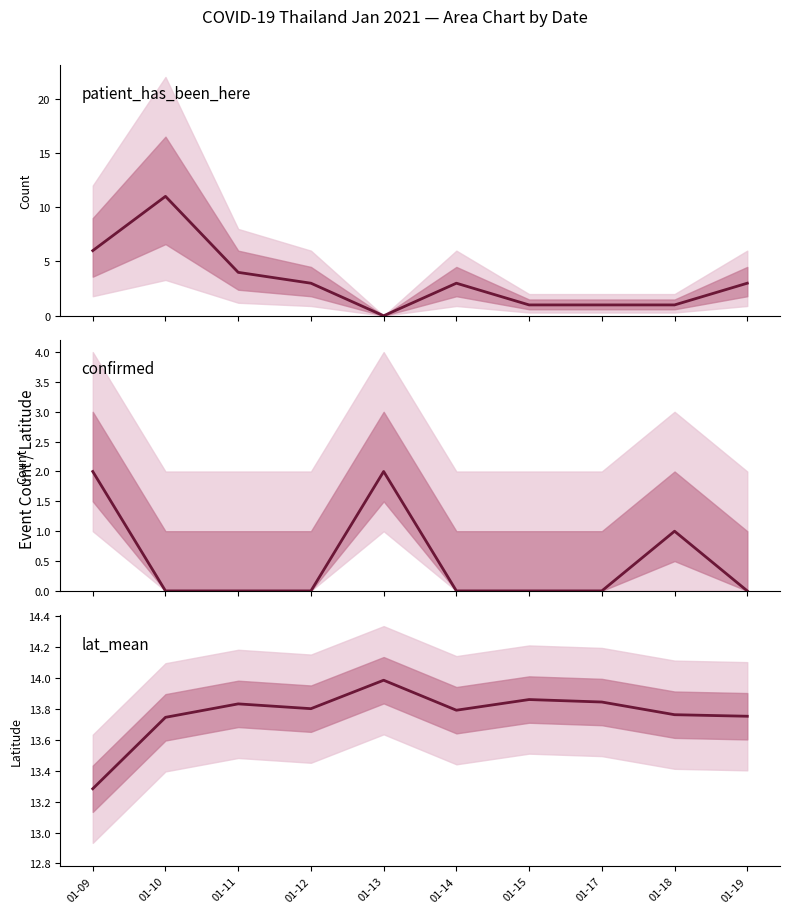

What is the total value across all series at 01-15?

14.9